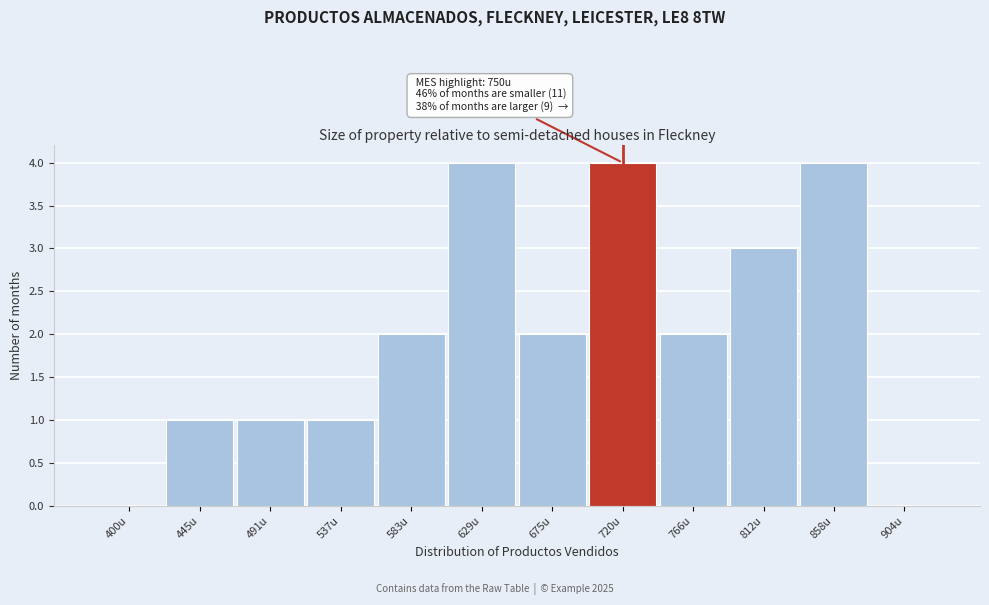

Reading left to right, extract all data points from this chart.

400u=0	445u=1	491u=1	537u=1	583u=2	629u=4	675u=2	720u=4	766u=2	812u=3	858u=4	904u=0